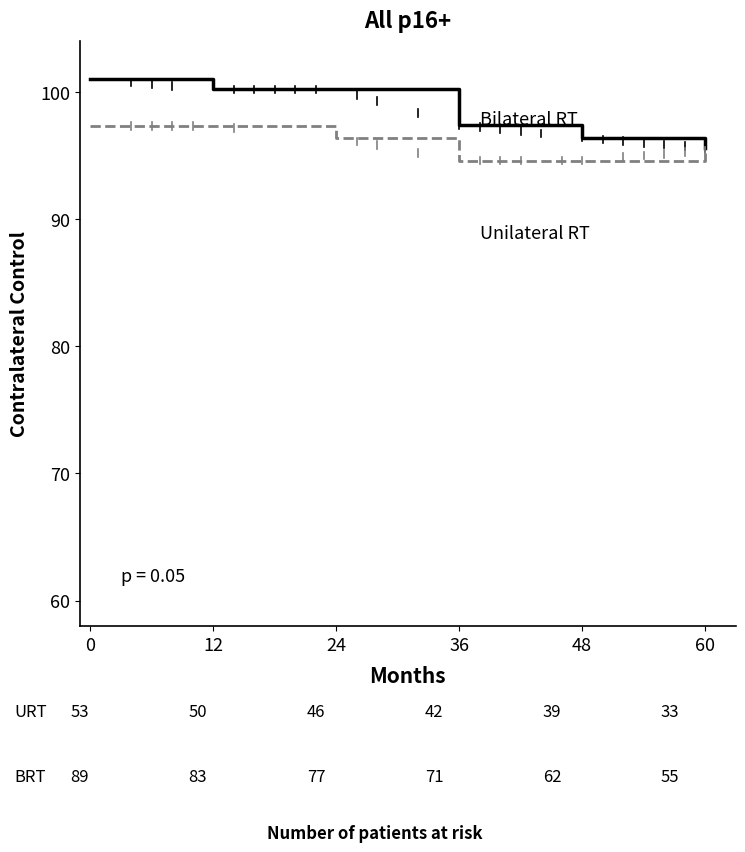

What is the total value across all series at 12?

197.5